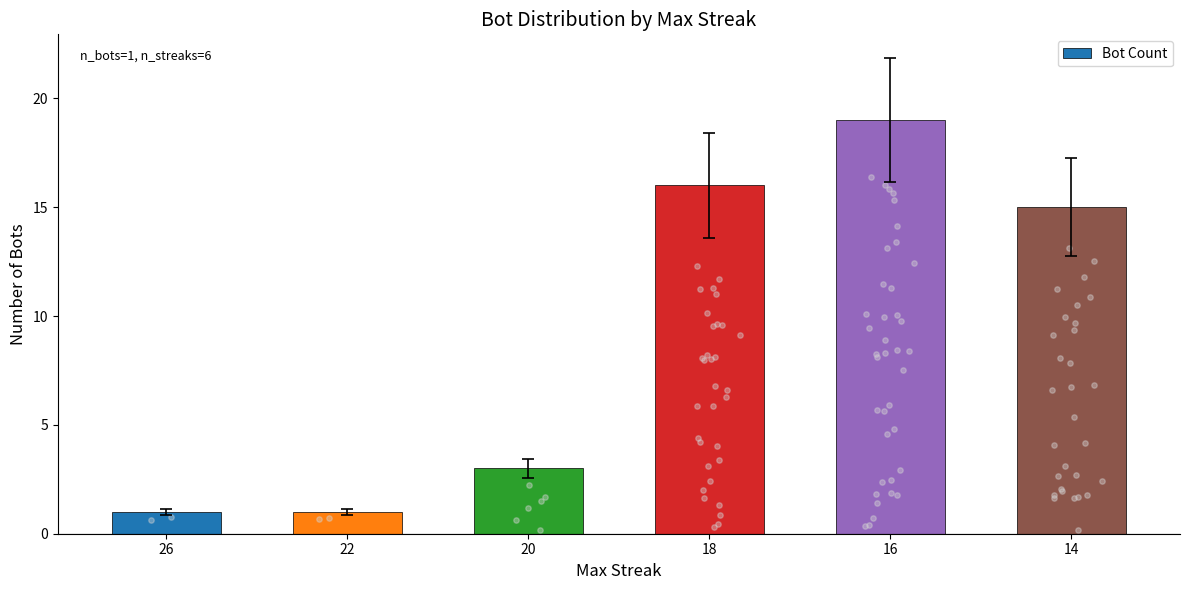

Between 16 and 26, which is larger?

16